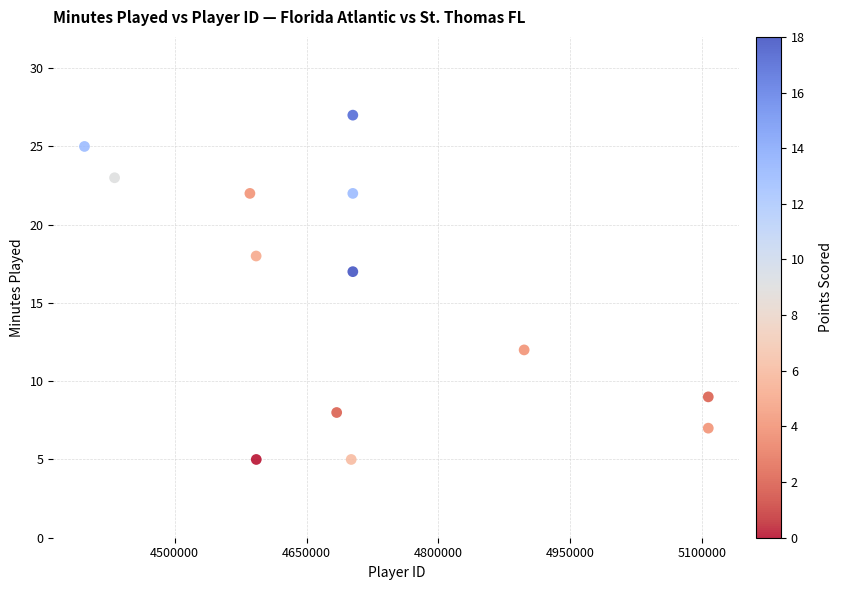

What Y value in the scatter plot is closest to 16?

17